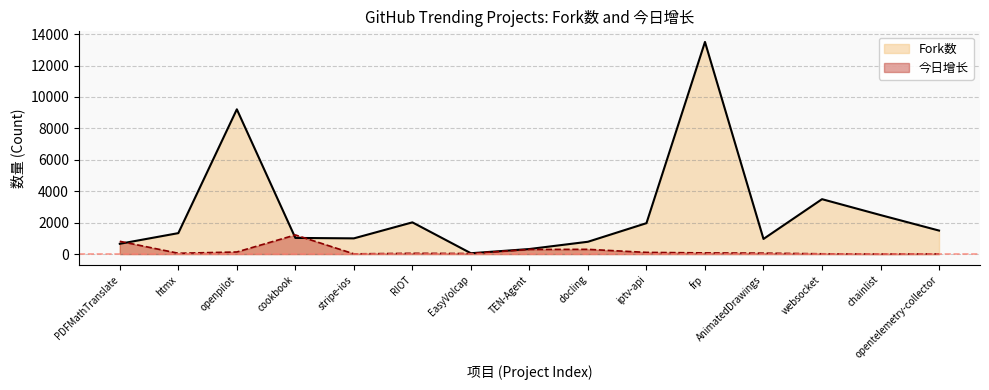

After their last crossing, which series has the higher values: Fork数 or 今日增长?

Fork数